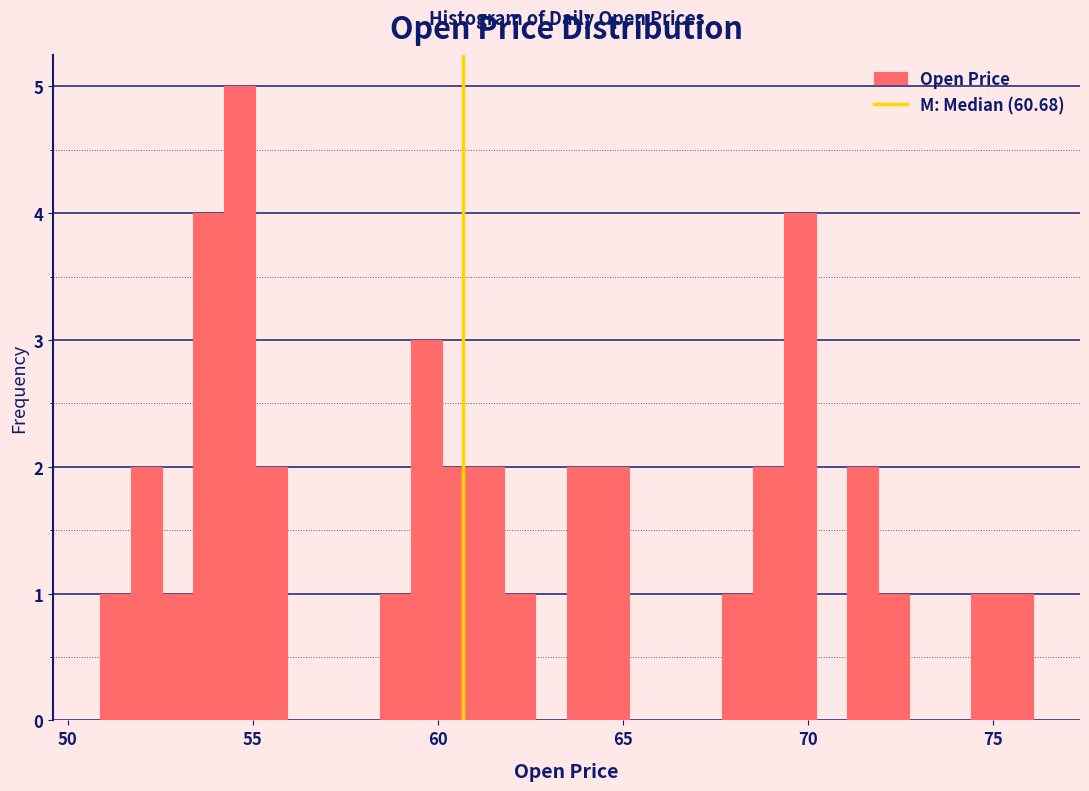

Read against the x-axis, roughly where is the centre of the tallest bar?

54.5